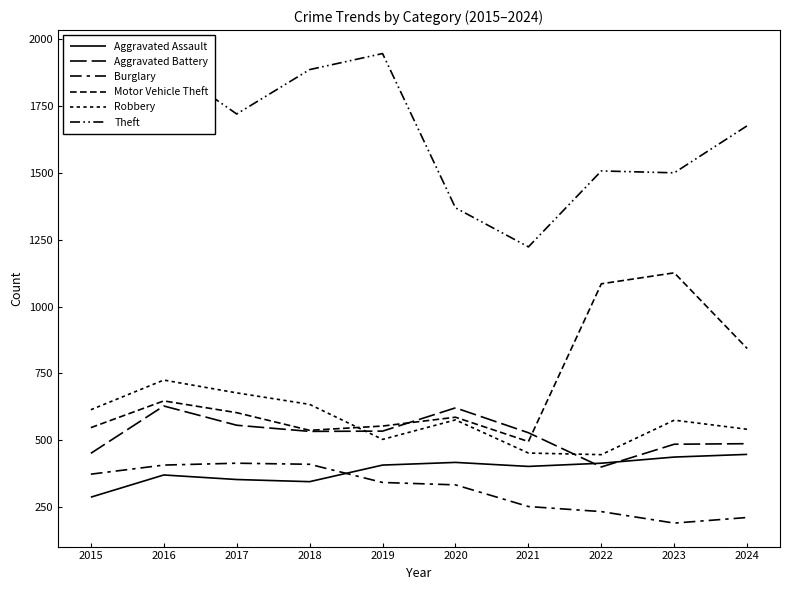

Reading left to right, list all the values displayed in this chart.

Aggravated Assault: 287	370	353	345	407	417	402	414	437	447
Aggravated Battery: 451	628	556	533	534	621	528	400	485	487
Burglary: 373	407	414	410	342	333	252	233	190	211
Motor Vehicle Theft: 547	647	603	537	553	586	495	1085	1126	843
Robbery: 614	725	677	634	503	576	452	446	575	541
Theft: 1762	1910	1720	1886	1946	1369	1223	1507	1500	1676